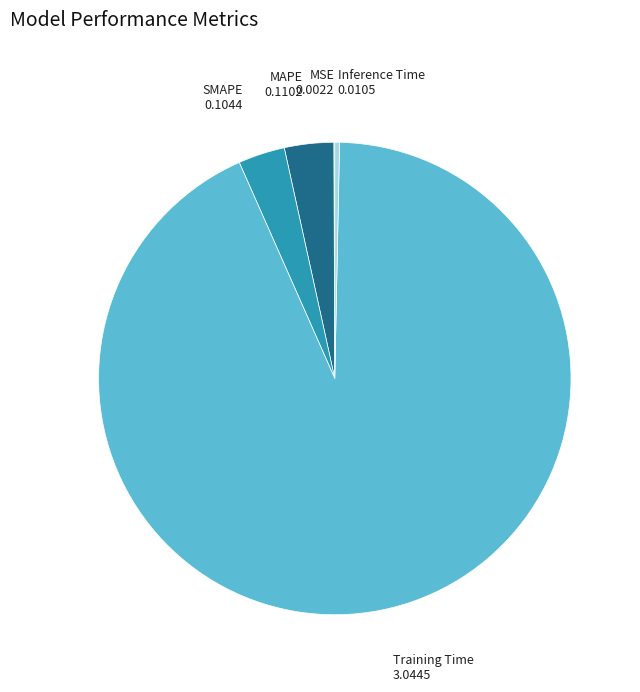

Which slice is the largest?

Training Time